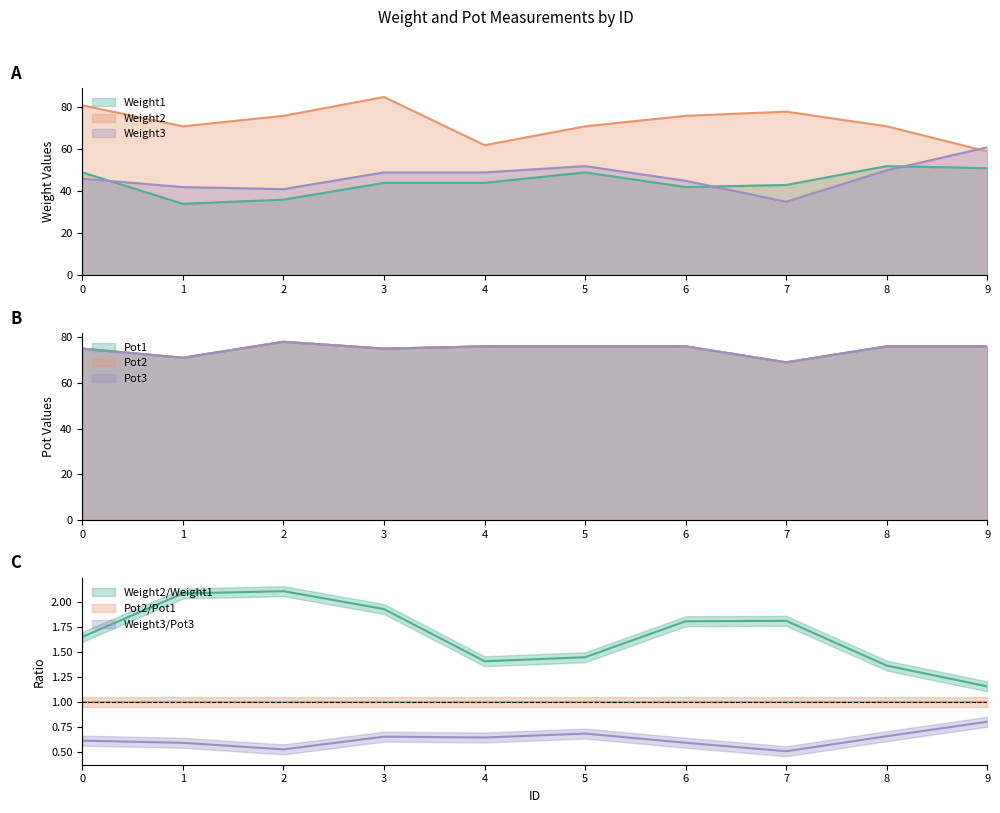

List the labels in order of Pot1 value, largest first.

2, 4, 5, 6, 8, 9, 0, 3, 1, 7